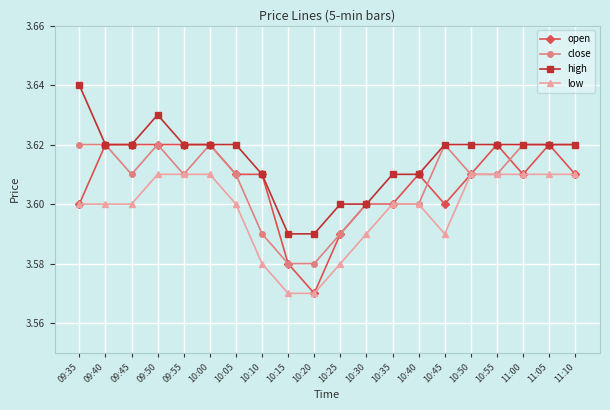

Between 09:55 and 10:10, which series saw the biggest shift?

low